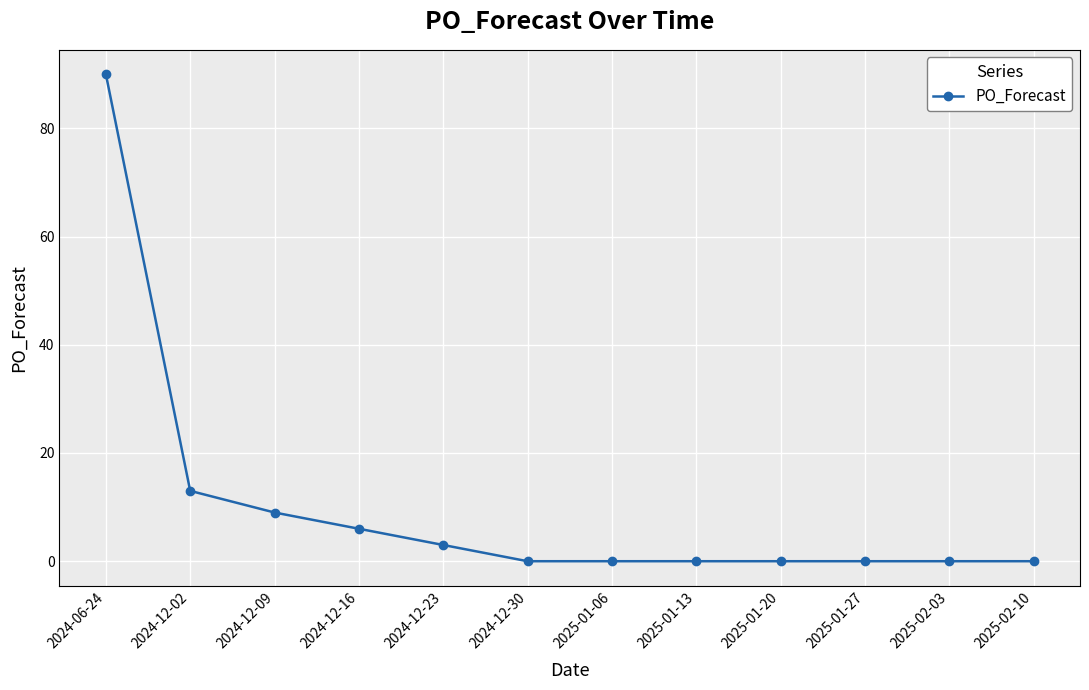

How many data points does each series have?

12